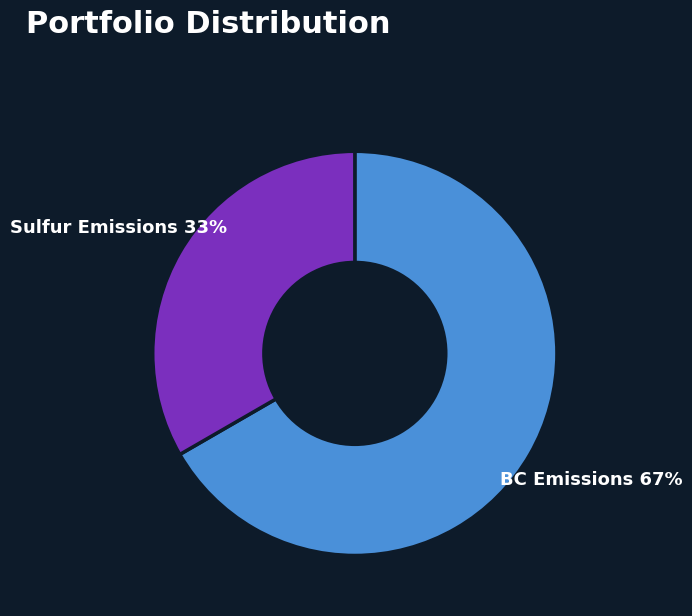

To the nearest percent, what is the average slice percentage?

50%